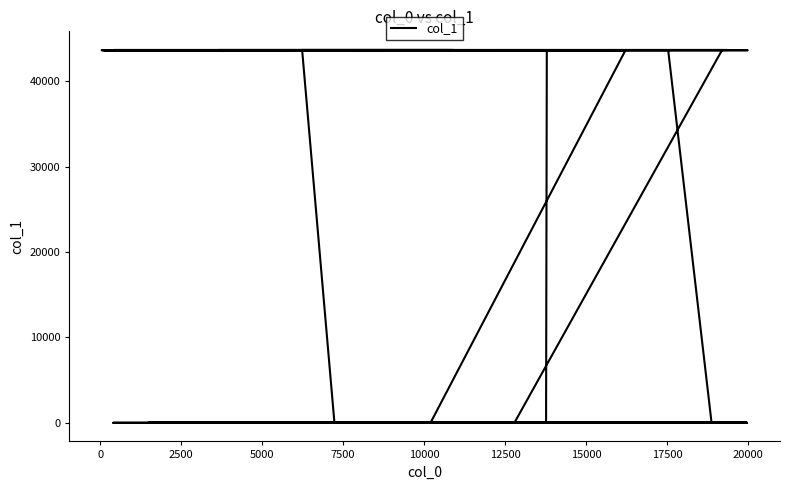

What is the value of the 4th point from the left?

43624